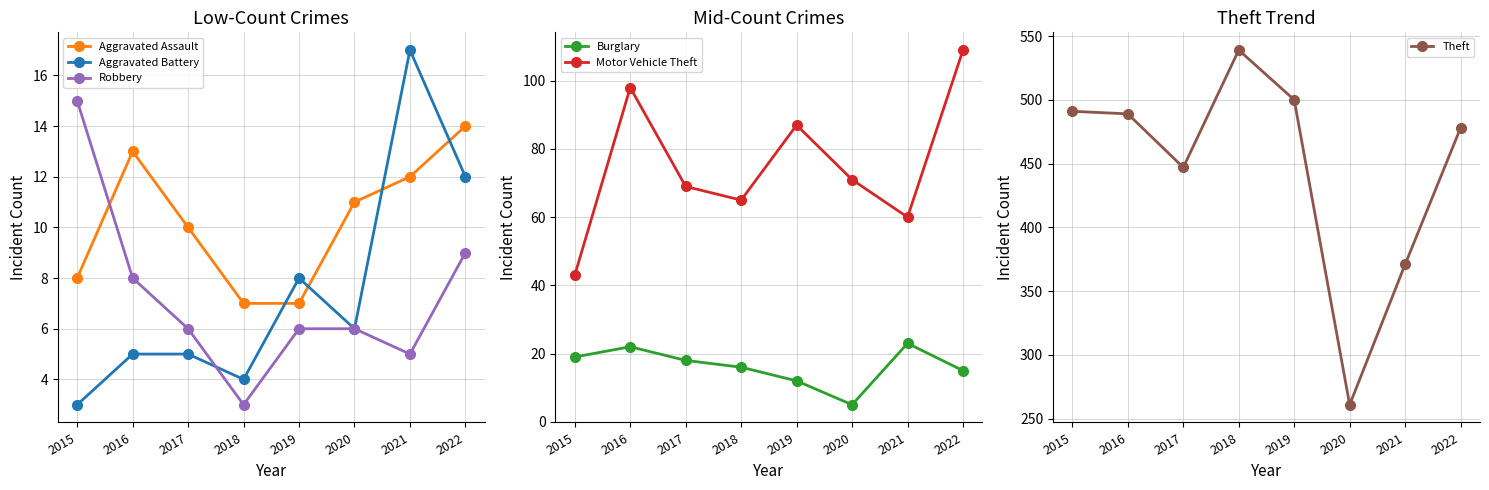

Which category has the highest value across all series?

2018